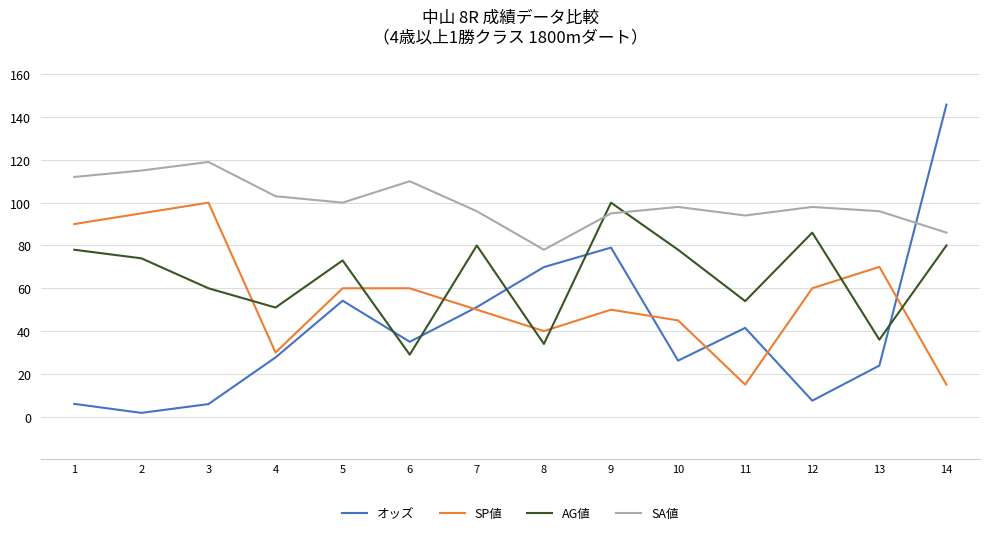

What is the lowest value of the オッズ series?

1.8